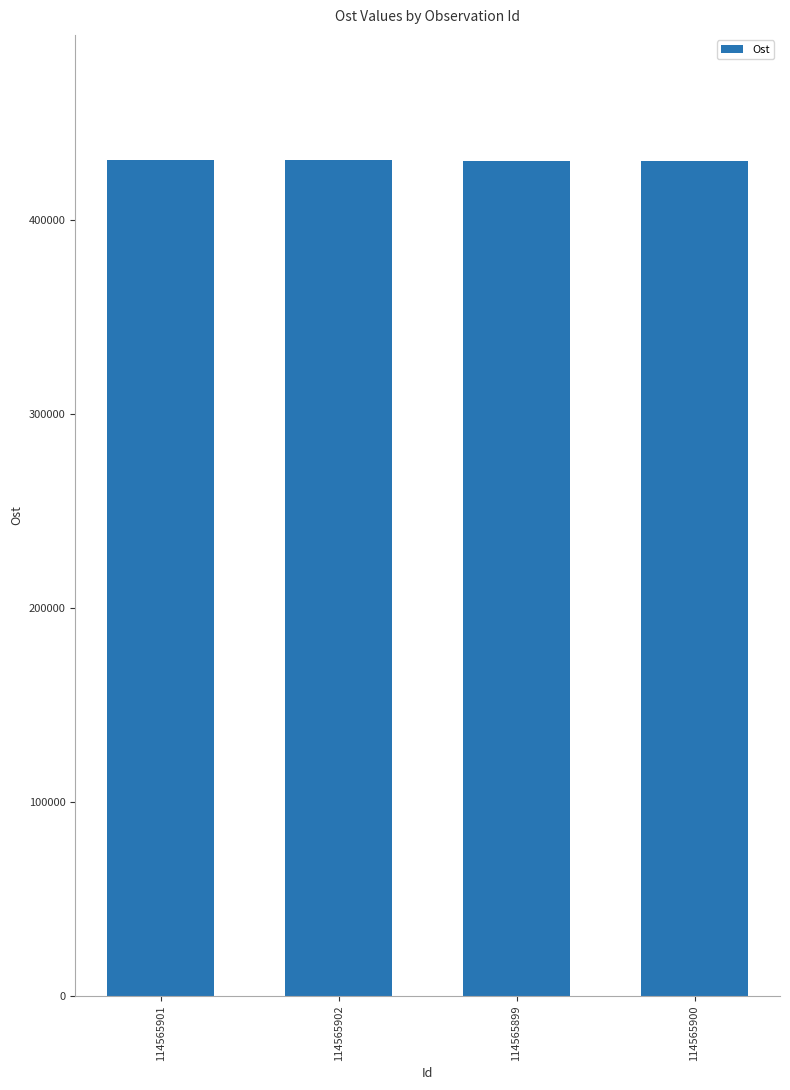

What is the difference between the values at 114565901 and 114565899?

248